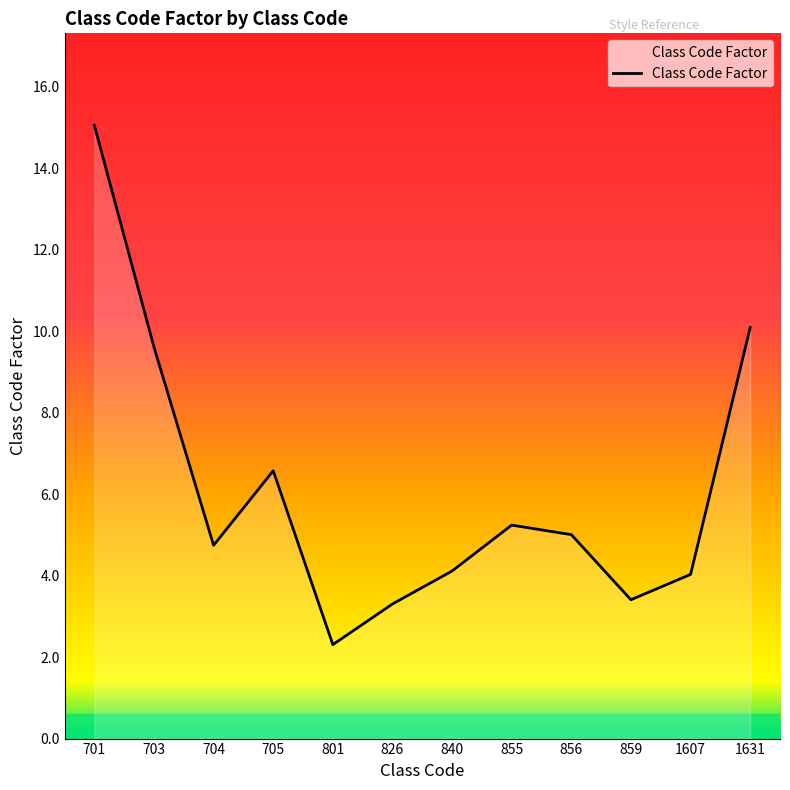

Is it true that the value at 856 is 5.0?

True